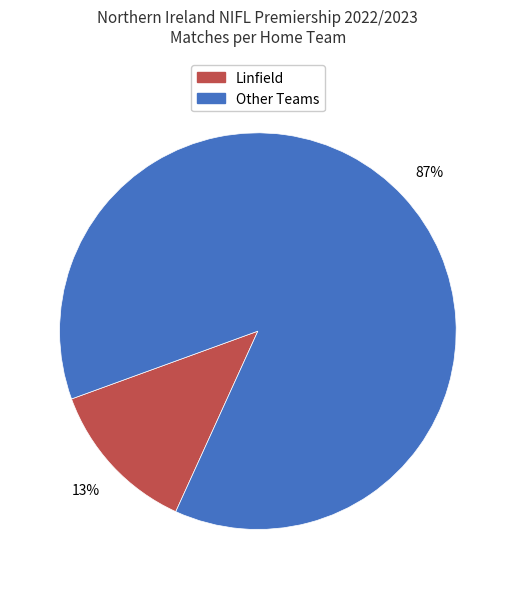

To the nearest percent, what is the average slice percentage?

50%